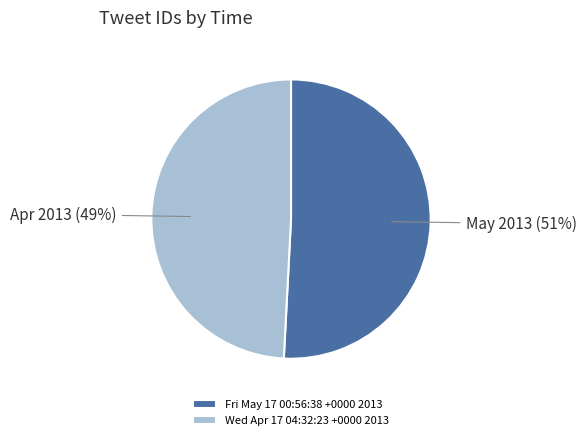

Approximately how many times larger is the value at Wed Apr 17 04:32:23 +0000 2013 compared to Fri May 17 00:56:38 +0000 2013?

1.0